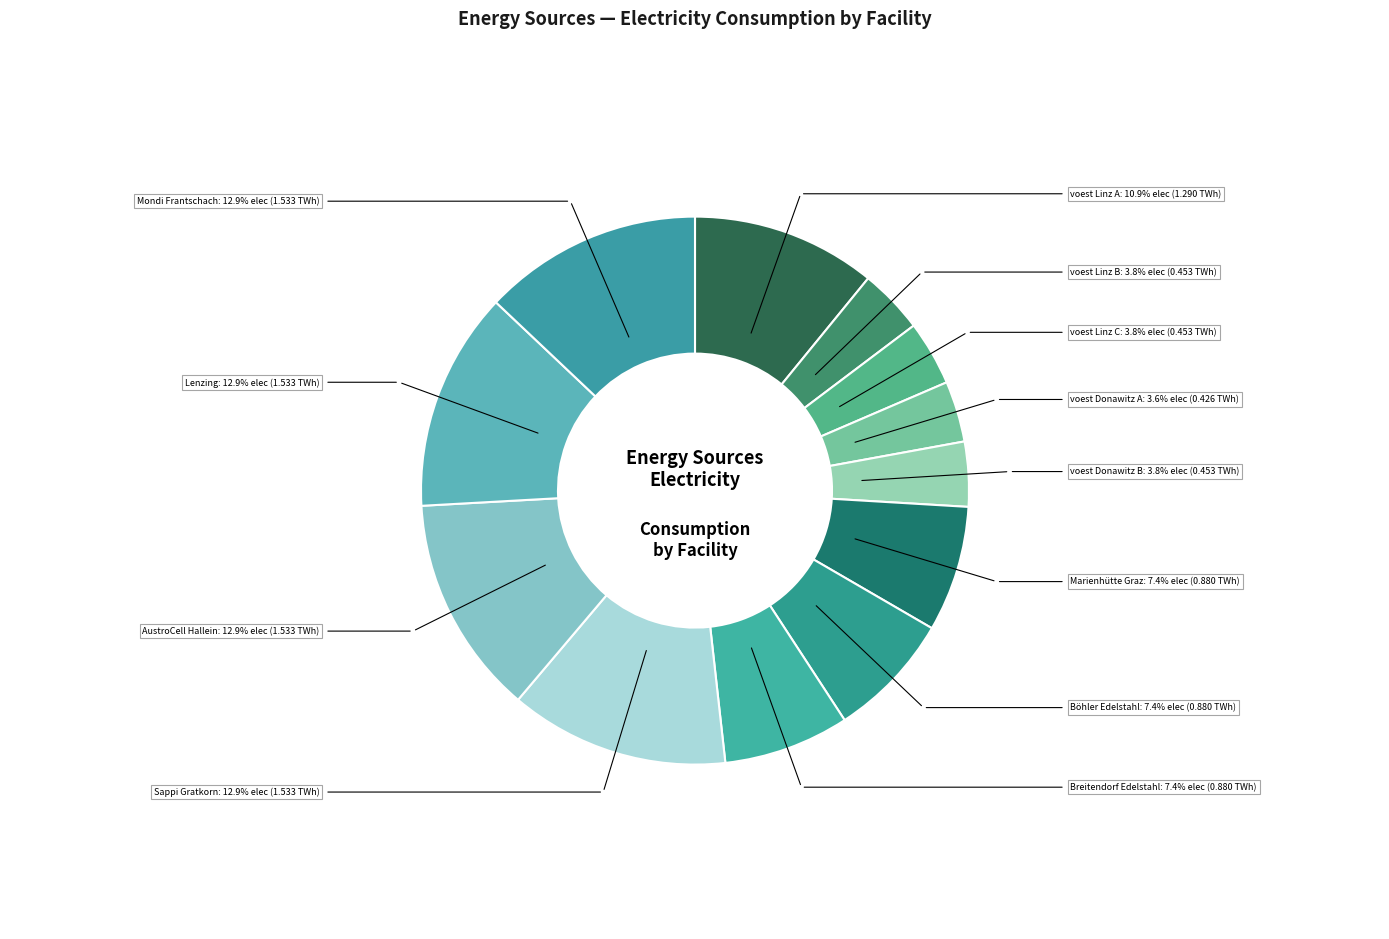

The voest Linz B slice represents 4% of the pie. True or false?

True